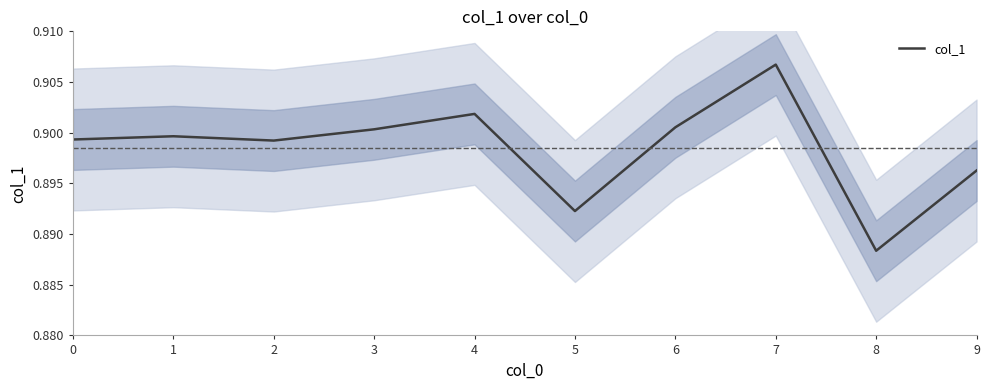

What value does the data have at 8?

0.9